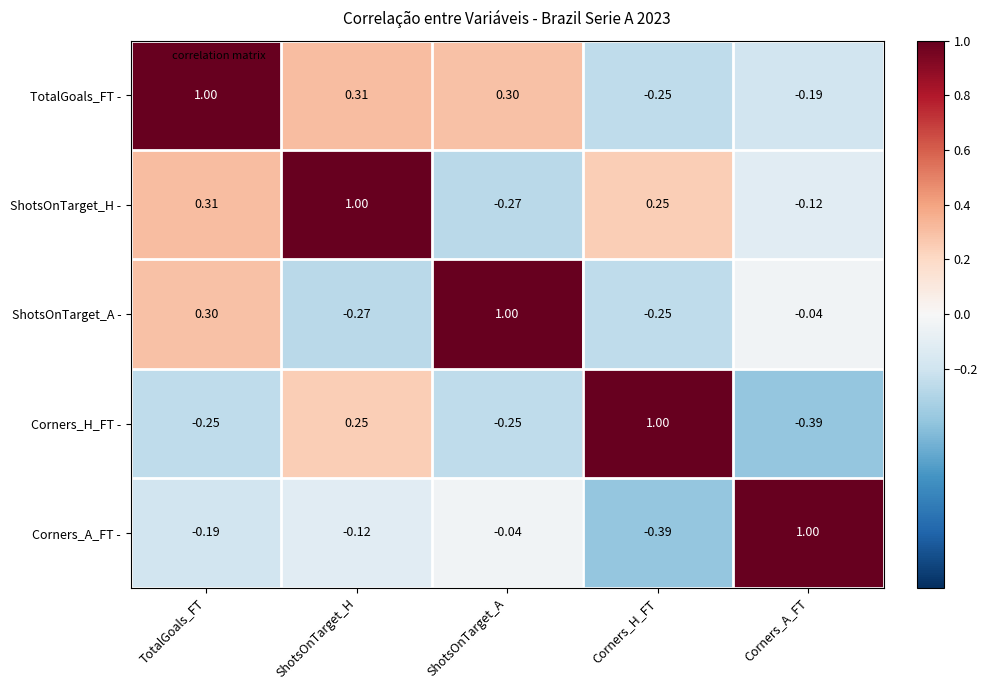

At which label does Corners_A_FT - first exceed 0?

Corners_A_FT